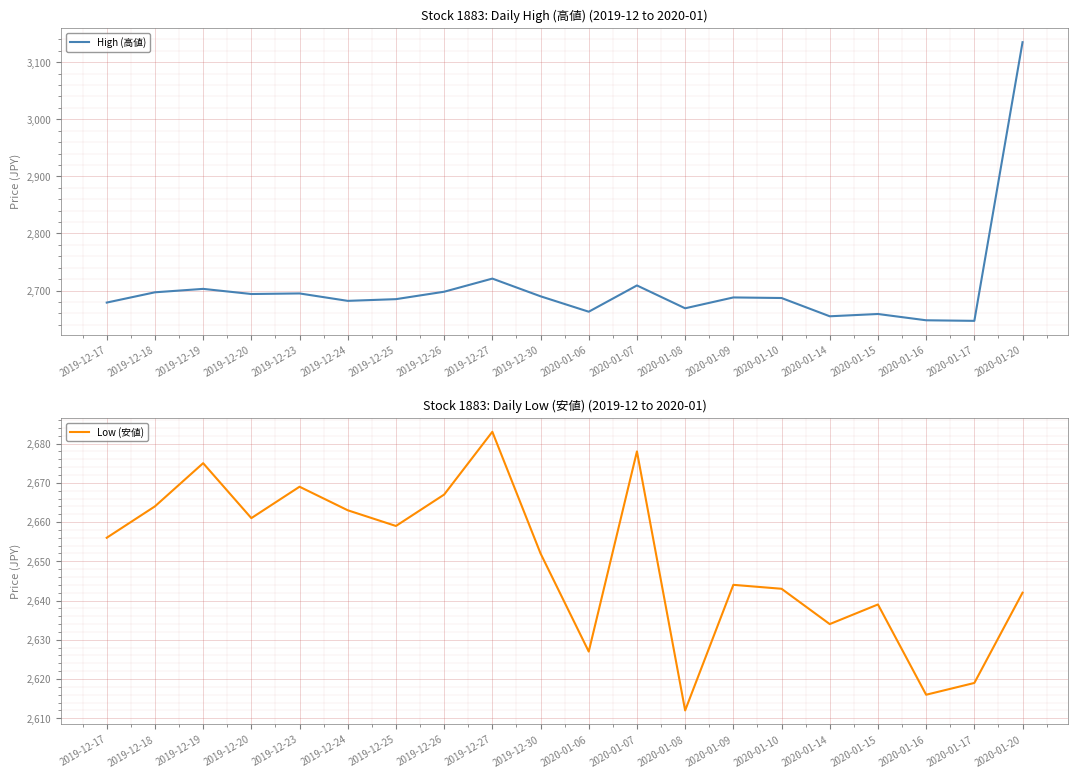

What is the maximum value for High (高値)?

3135